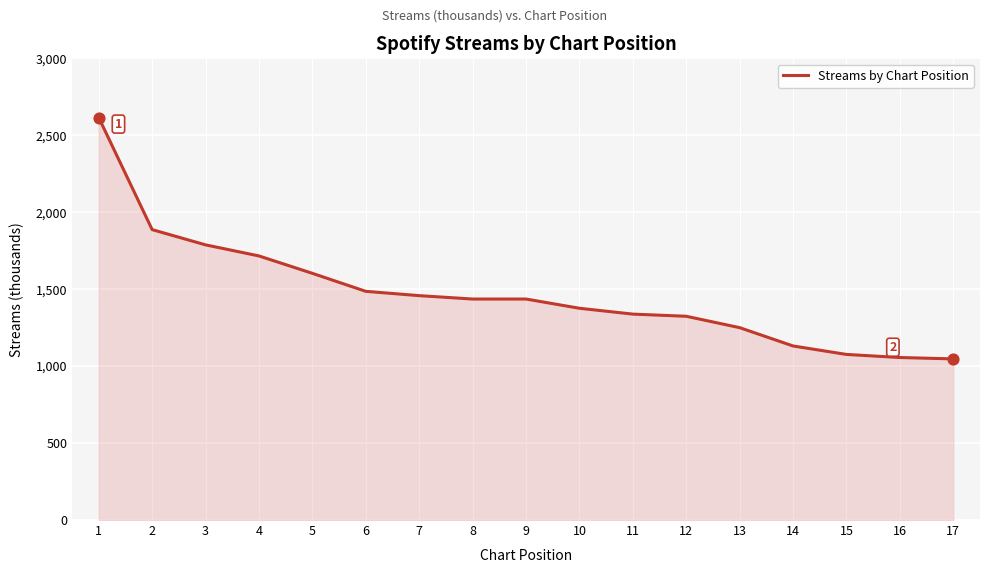

Approximately how many times larger is the value at 7 compared to 2?

0.8